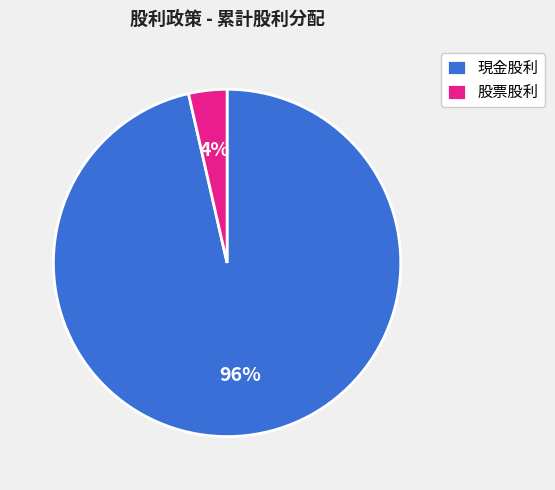

Which category has the smallest portion of the pie?

股票股利